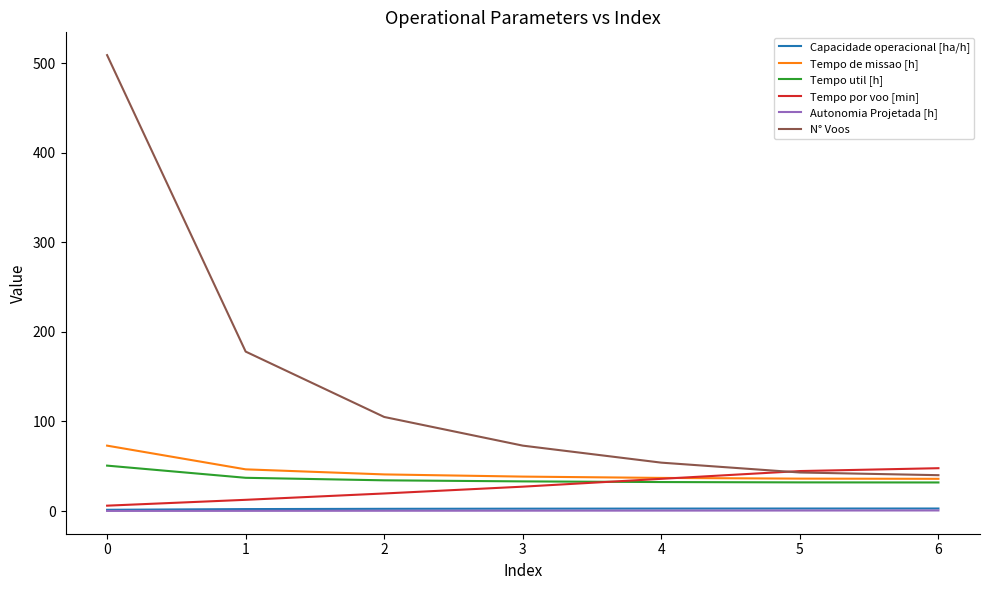

What is the spread (max minus min) of values at 1?

177.8